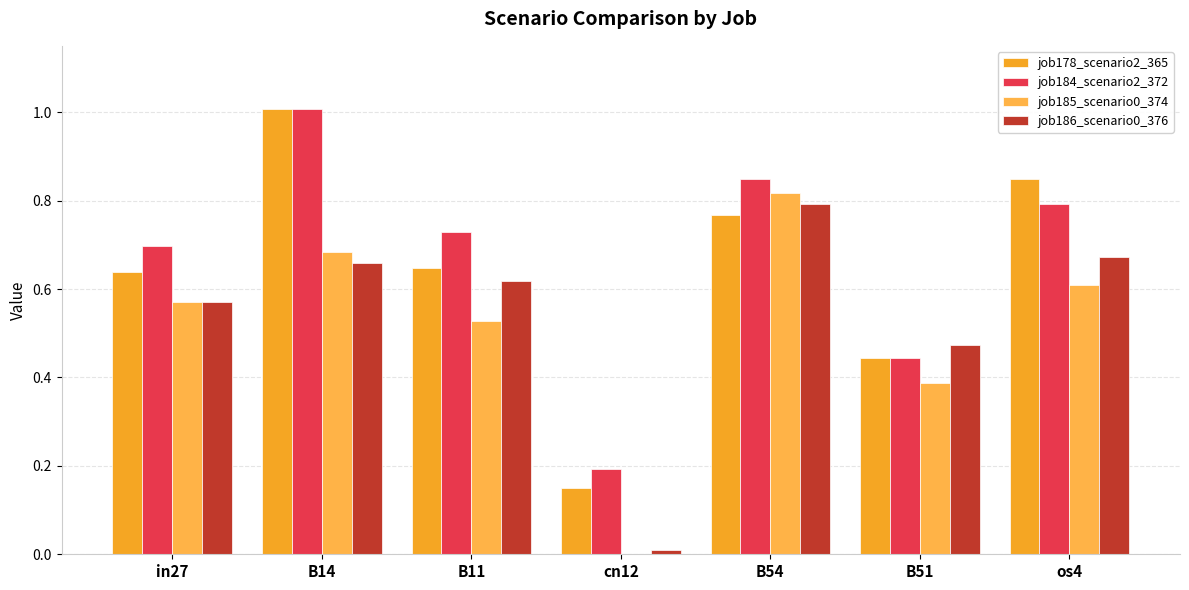

Which label corresponds to the smallest value in the chart?

cn12